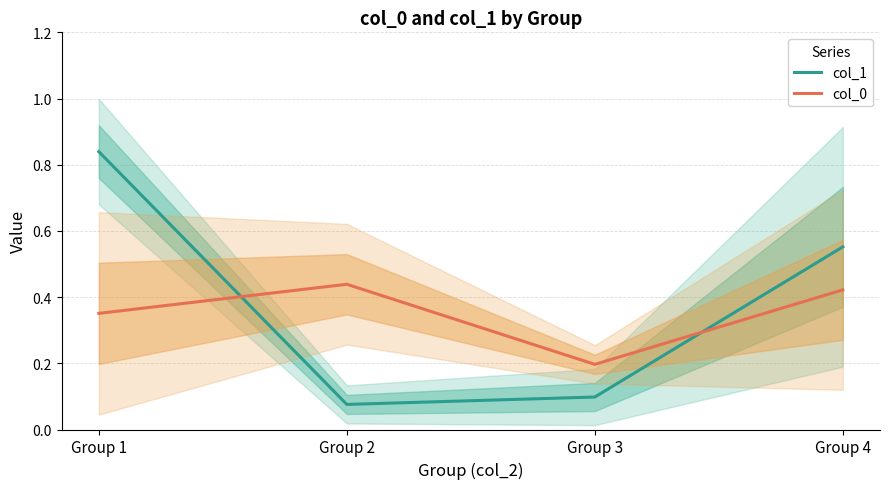

Reading right to left, list all the values displayed in this chart.

col_1: Group 4=0.6	Group 3=0.1	Group 2=0.1	Group 1=0.8
col_0: Group 4=0.4	Group 3=0.2	Group 2=0.4	Group 1=0.4